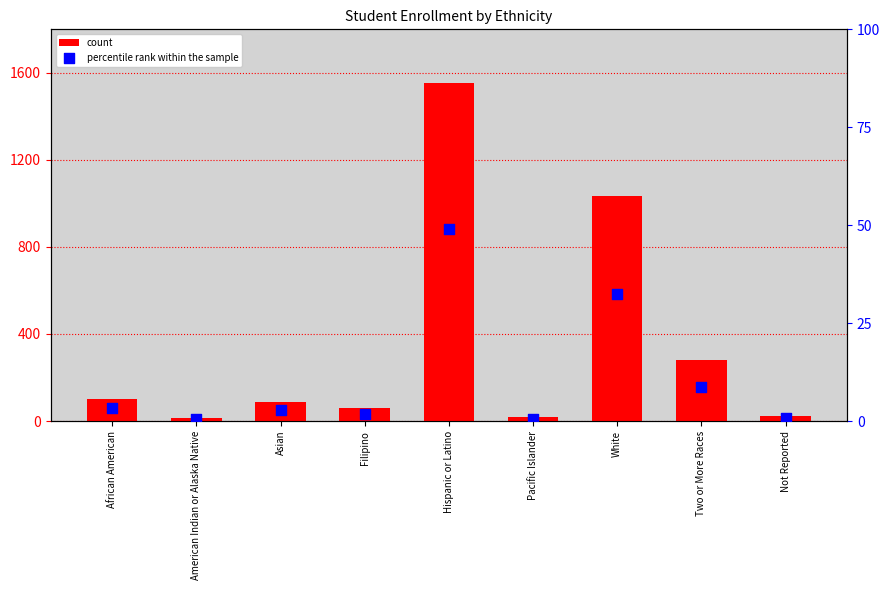

What are all the series names shown in the legend?

count, percentile rank within the sample